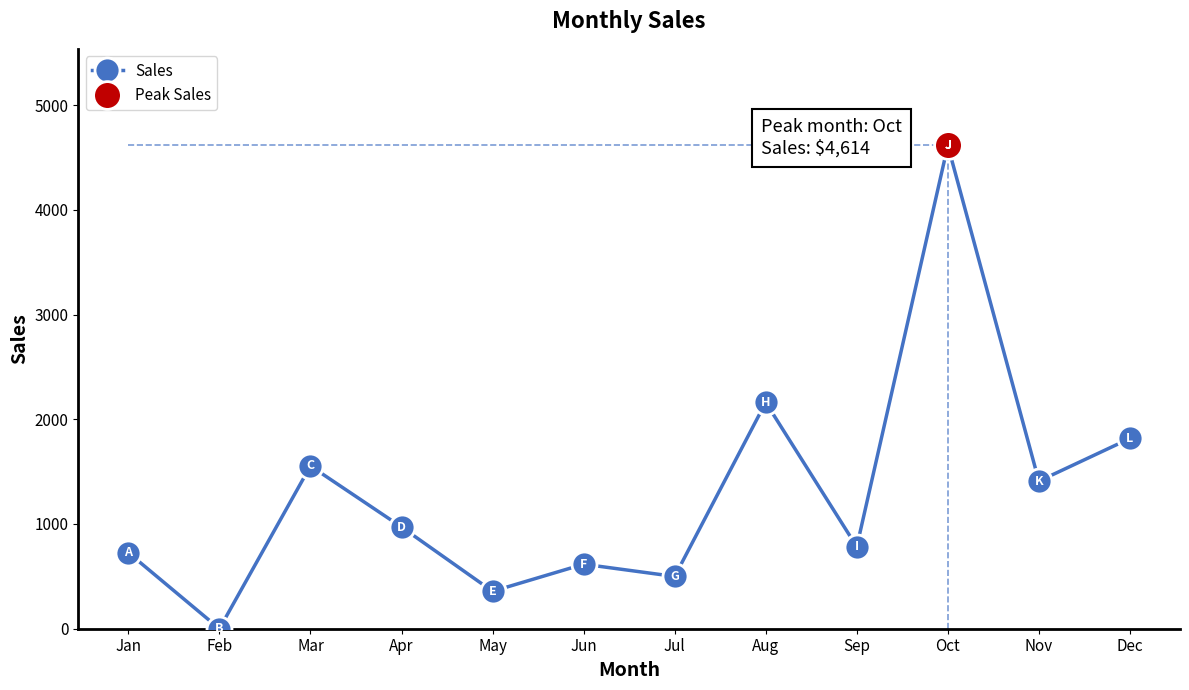

List the labels in order of value, largest first.

Oct, Aug, Dec, Mar, Nov, Apr, Sep, Jan, Jun, Jul, May, Feb